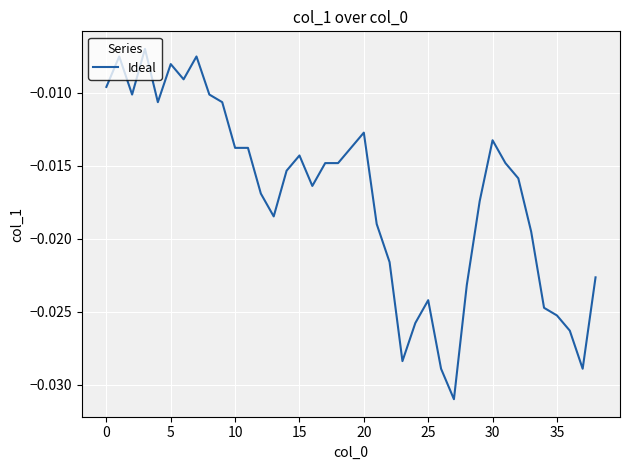

How many interior local valleys (lower than both neighbors) does the data have?

8